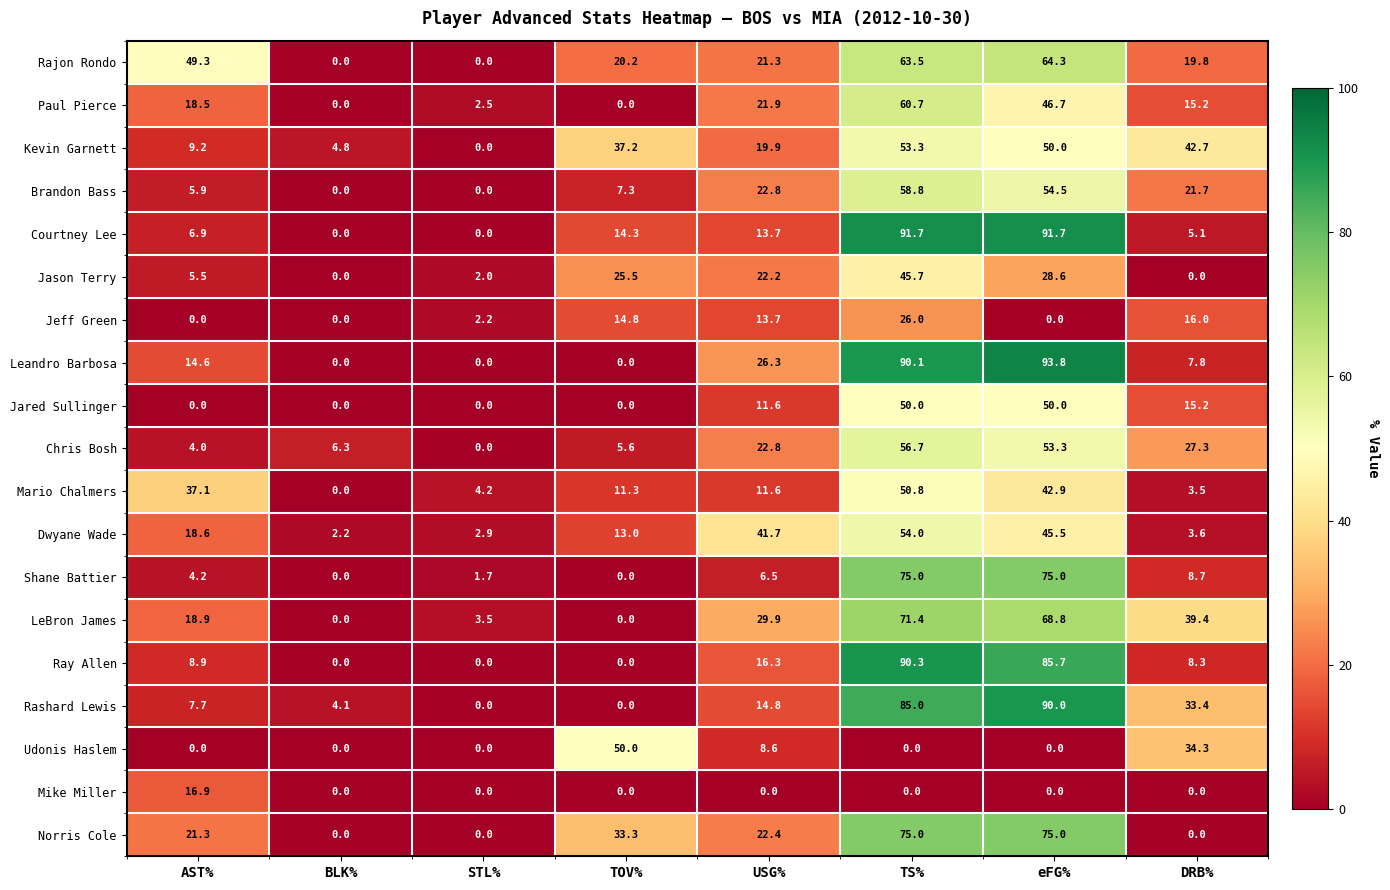

What is the difference between the highest and lowest values at DRB%?

42.7